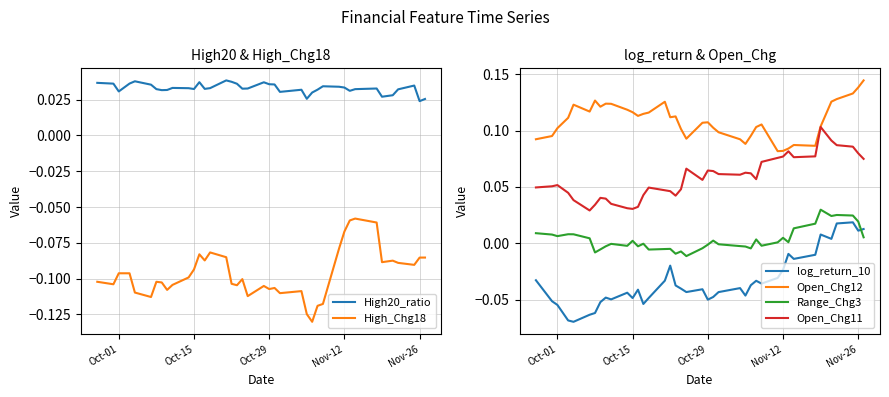

True or false: Open_Chg11 and Range_Chg3 cross at least once.

False